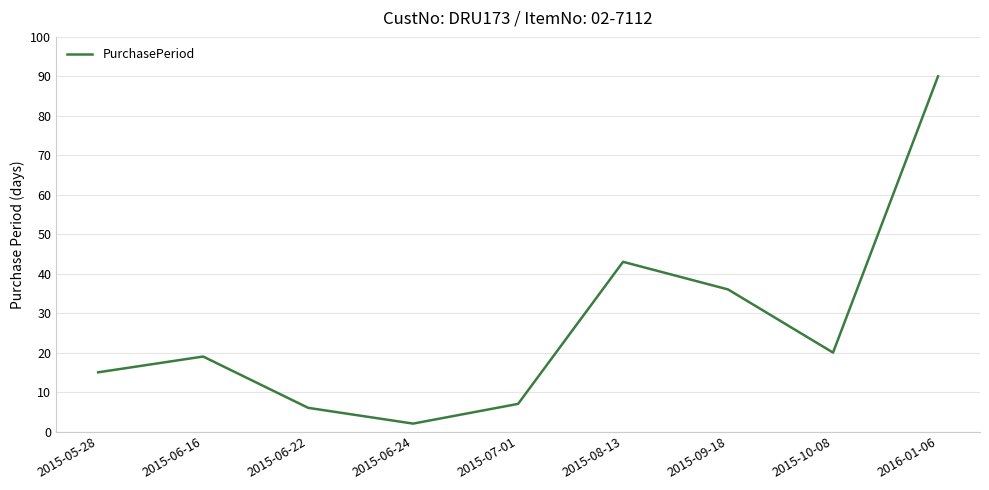

At which label is the value closest to 46?

2015-08-13